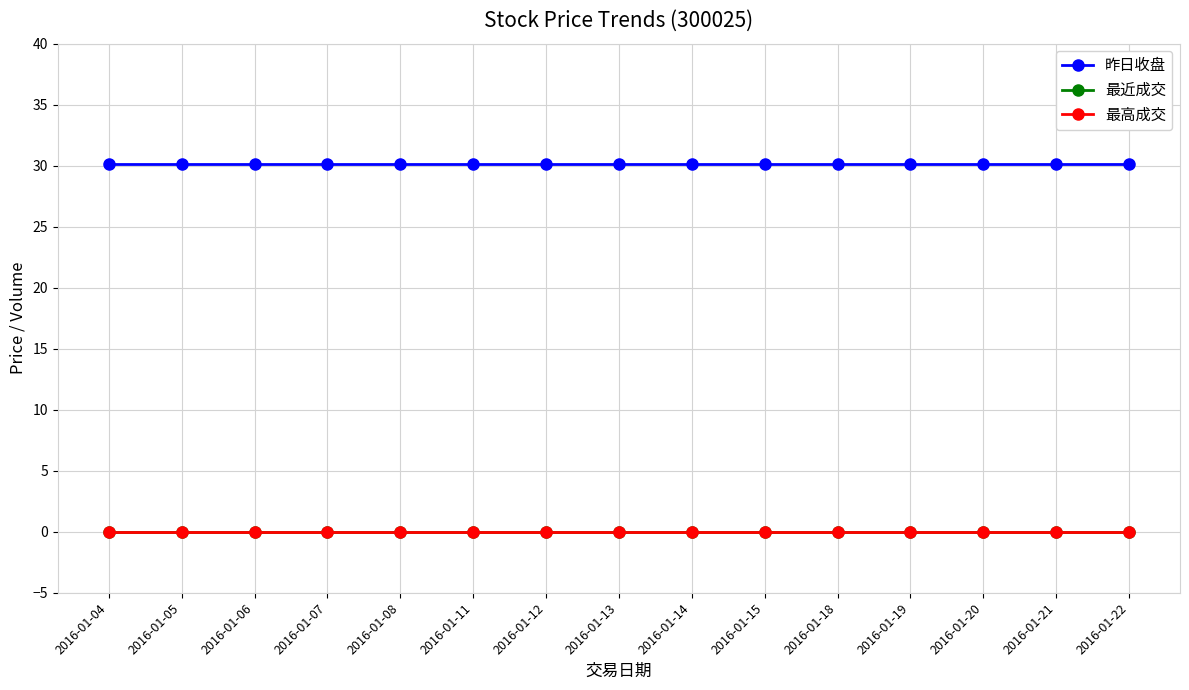

True or false: 最近成交 and 昨日收盘 cross at least once.

False